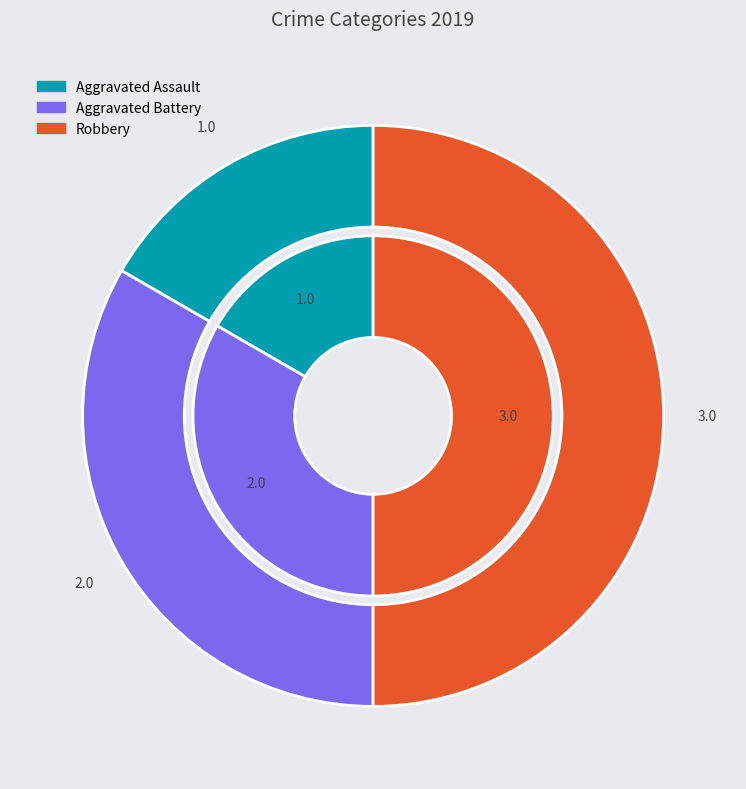

Which has a higher value, Aggravated Battery or Robbery?

Robbery